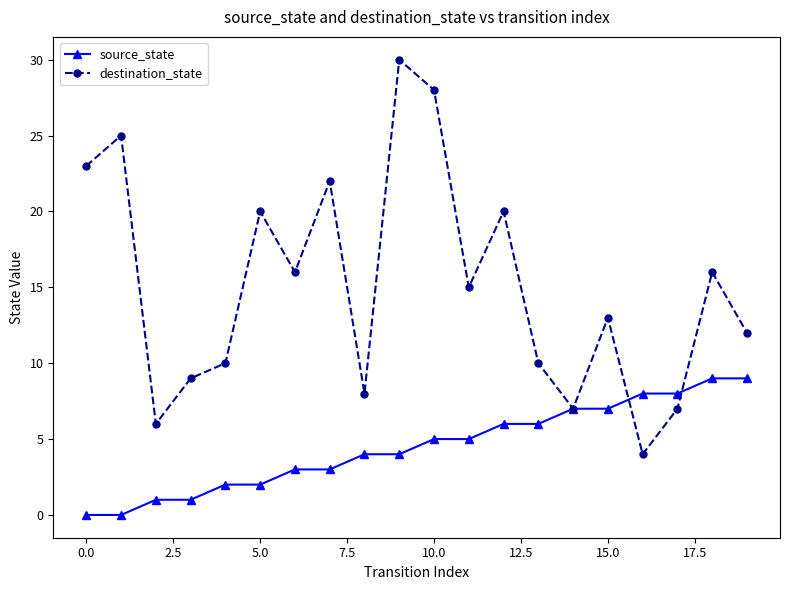

Which series has the largest total across all categories?

destination_state